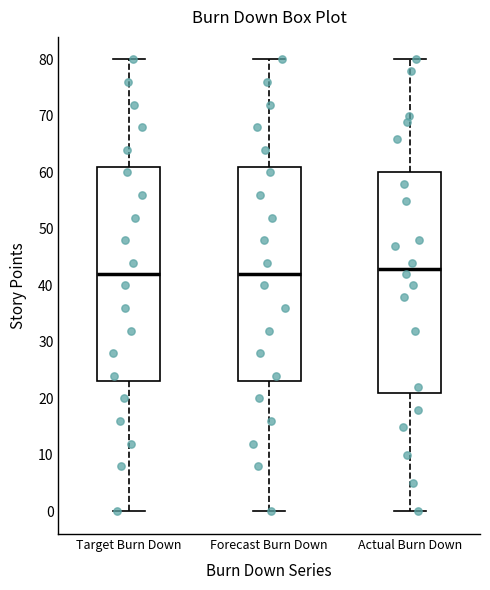

Reading left to right, read every box against the y-axis: the position of its median line, the range the box covers, and the ends of its whiskers. The values are not printed on the chart, so give them approximately, as read against the axis.

Target Burn Down: median 42, box 23 to 61, whiskers 0 to 80
Forecast Burn Down: median 42, box 23 to 61, whiskers 0 to 80
Actual Burn Down: median 43, box 21 to 60, whiskers 0 to 80